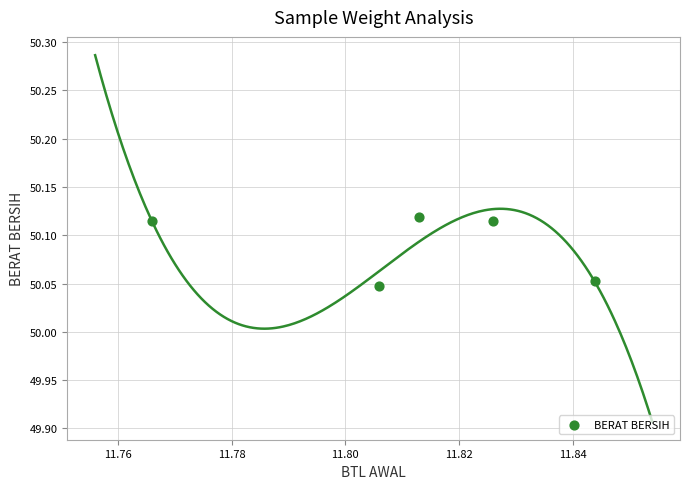

What is the average X value?

11.8